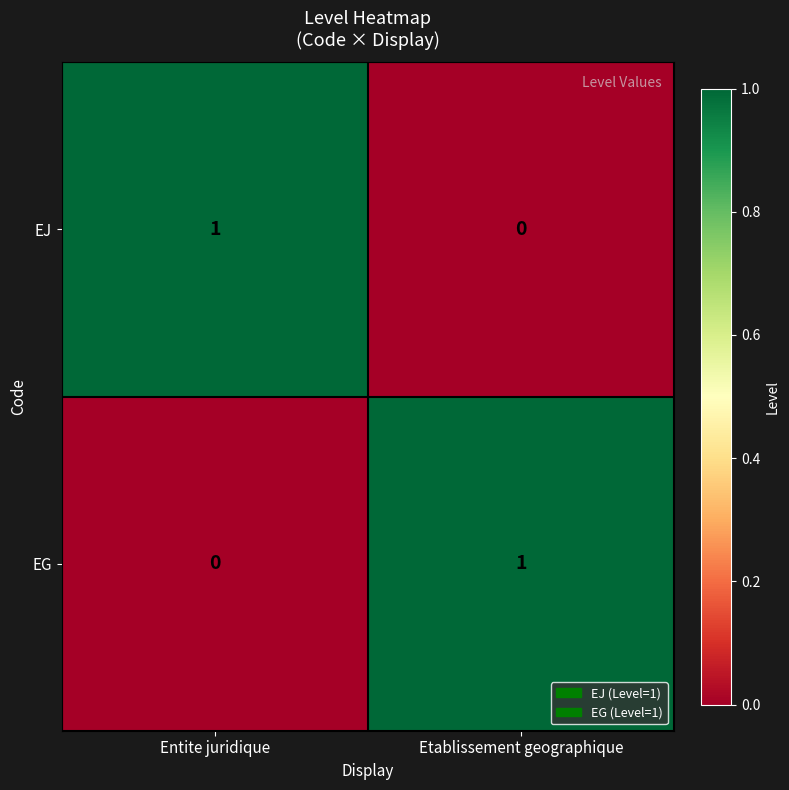

At which label does EJ reach its peak?

Entite juridique